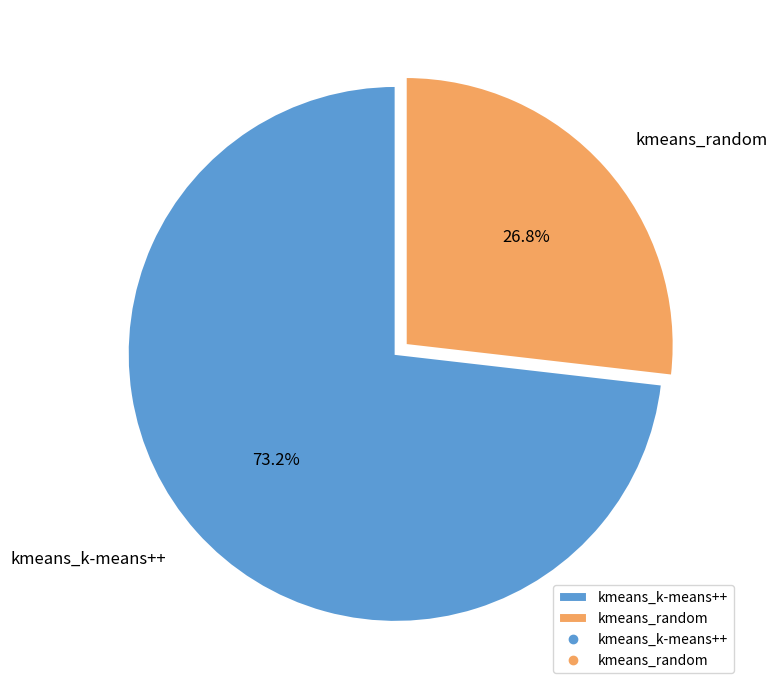

To the nearest percent, what portion does kmeans_random represent?

27%